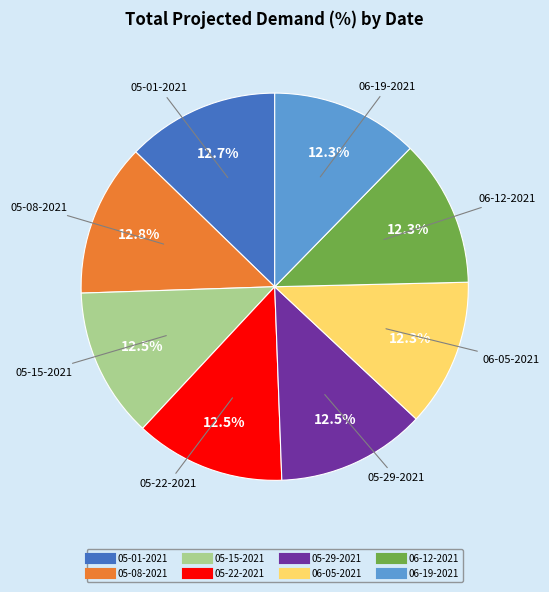

True or false: 05-29-2021 accounts for 22% of the total.

False